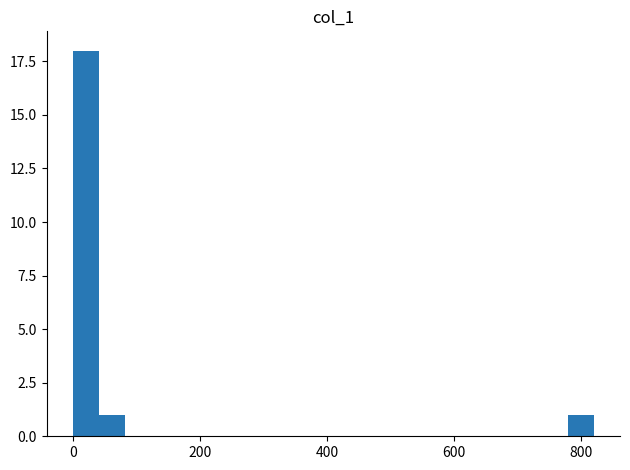

Around what value on the x-axis is the tallest bar? Give the approximate position of its centre, as read against the axis.

20